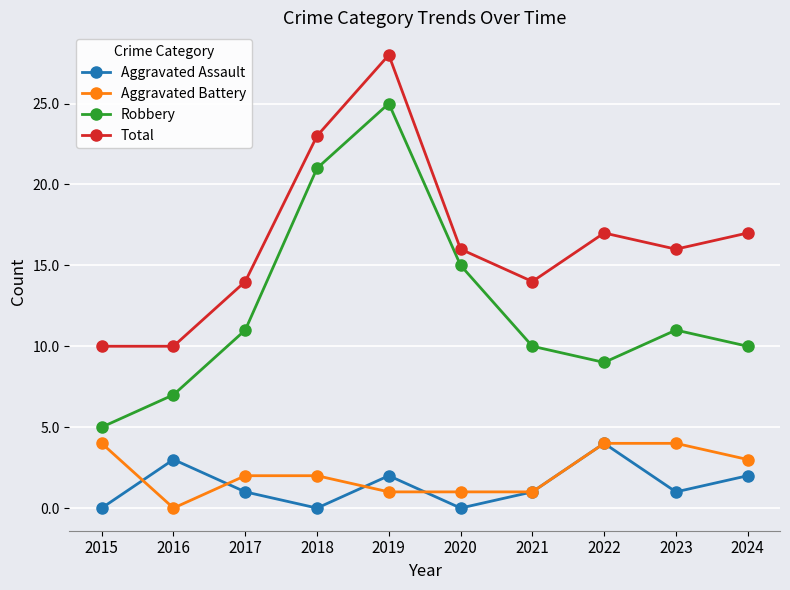

What is the sum of the Aggravated Battery values at 2020 and 2015?

5